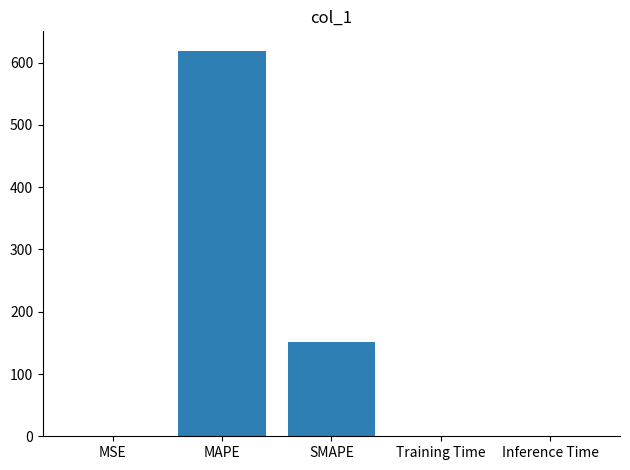

The value at MAPE is 429.0. True or false?

False